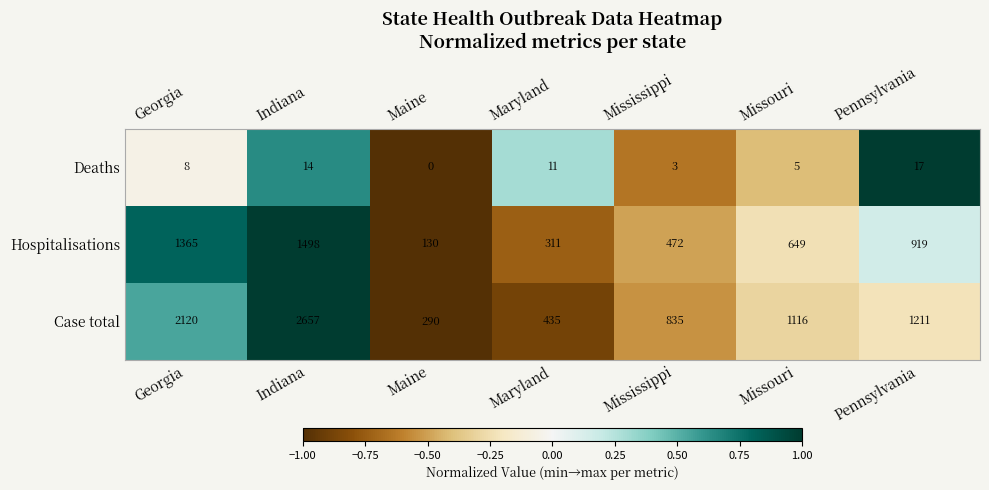

True or false: Case total has a value of 587 at Maryland.

False